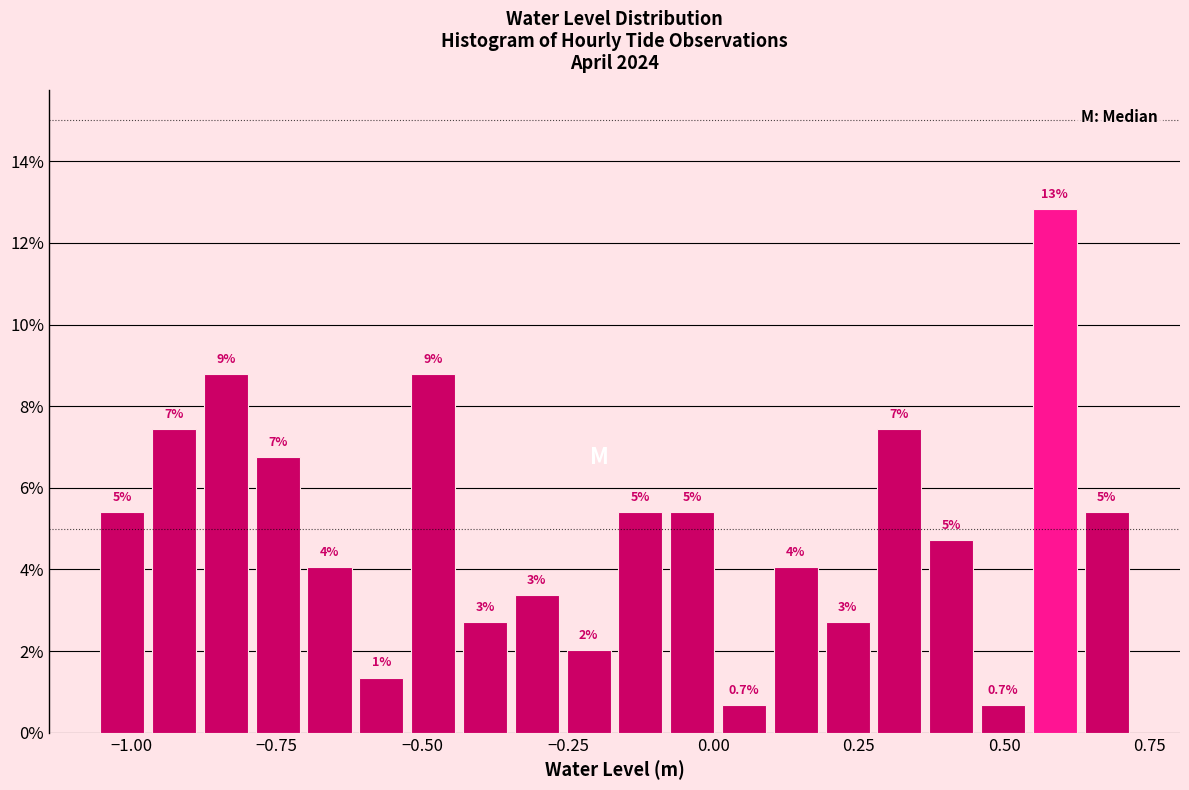

Read against the x-axis, roughly where is the centre of the tallest bar?

0.60